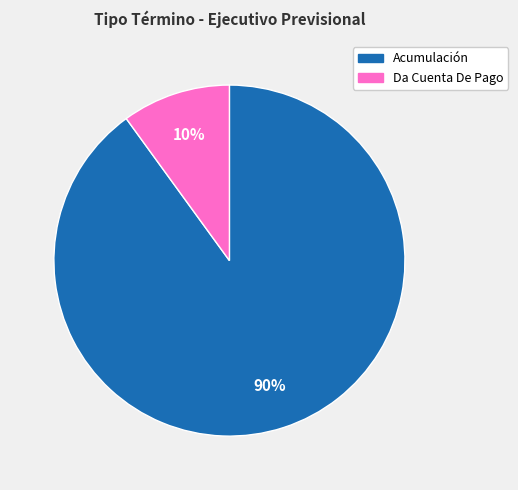

Do Acumulación and Da Cuenta De Pago together represent more than half of the pie?

Yes